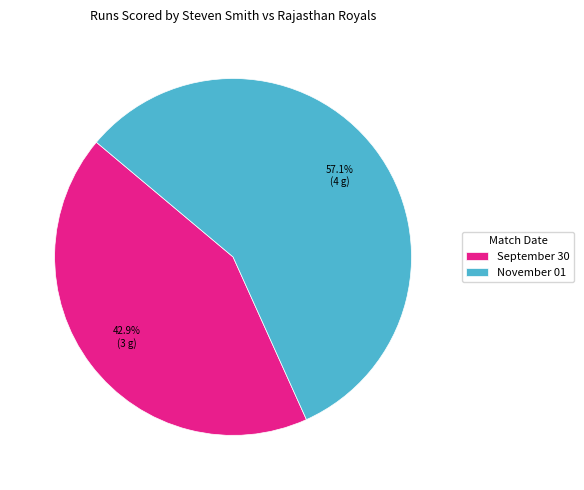

Does any single category account for the majority?

Yes